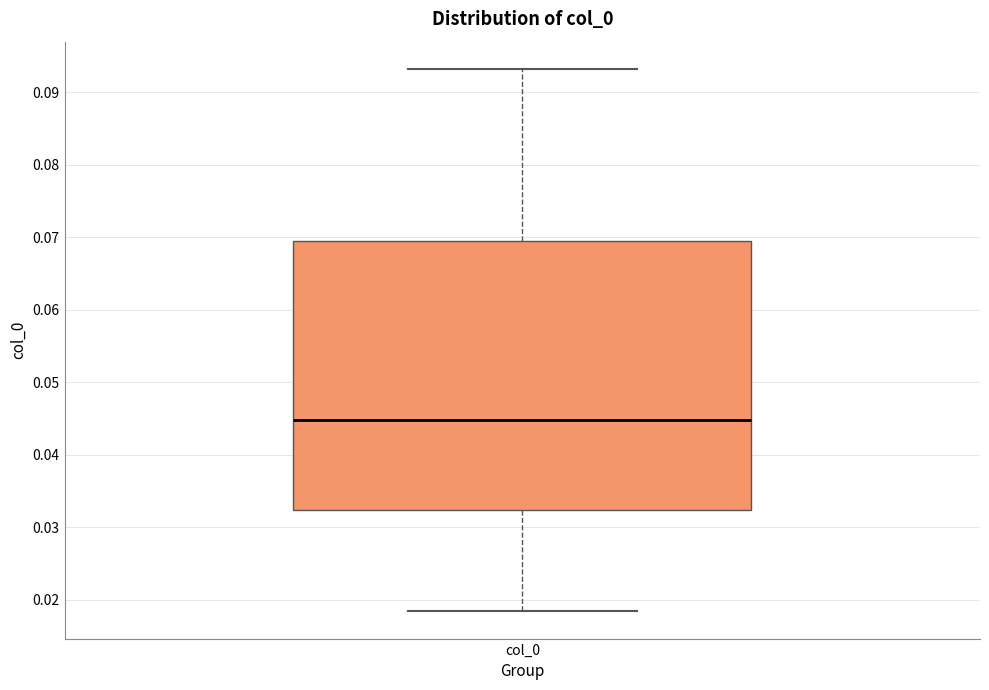

Transcribe this box plot: give where the median line is, the range the box spans, and where the two whiskers end, as read against the y-axis. The values are not printed on the chart, so give them approximately, as read against the axis.

median 0.045, box 0.032 to 0.069, whiskers 0.018 to 0.093